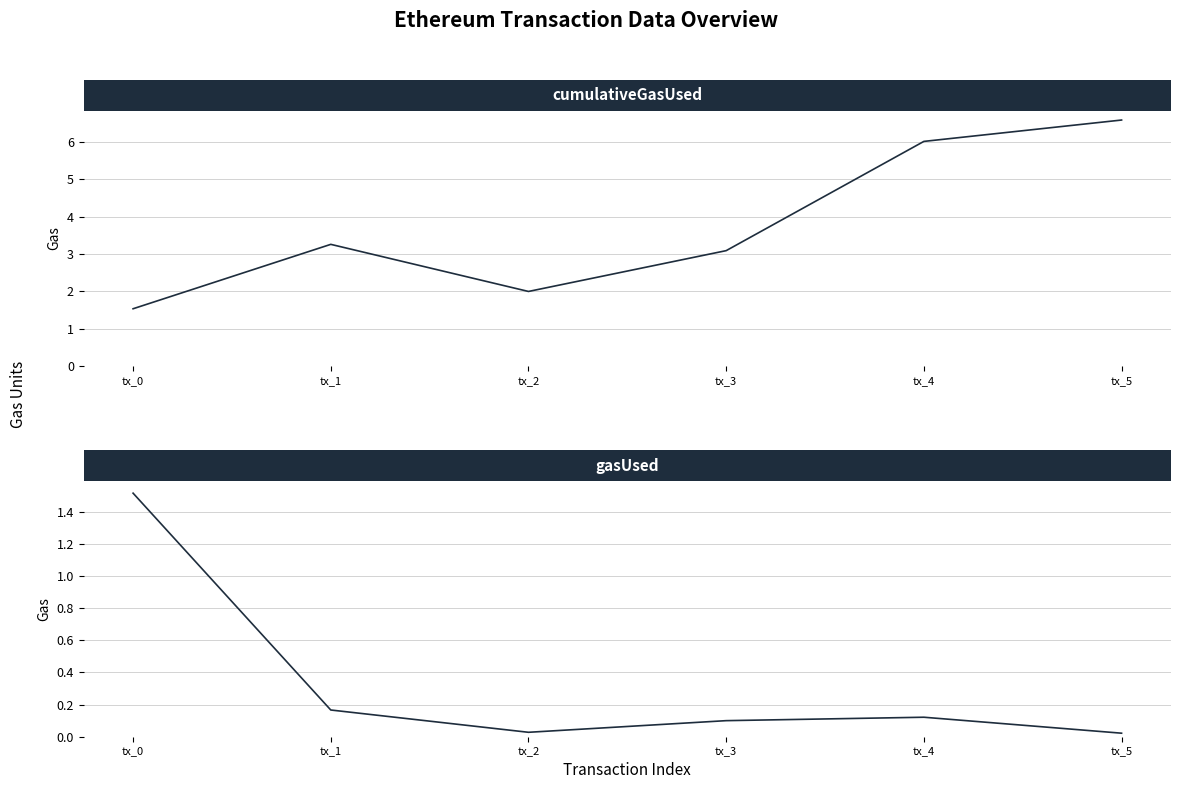

At which category does the chart reach its minimum across all series?

tx_5